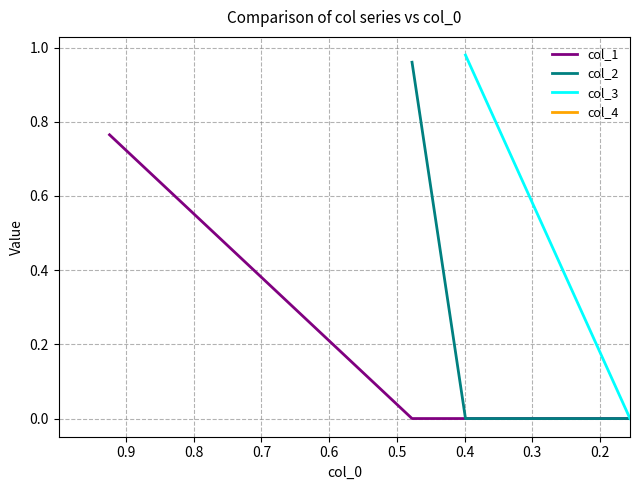

What is the sum of the values at 2 and 4?

0.6